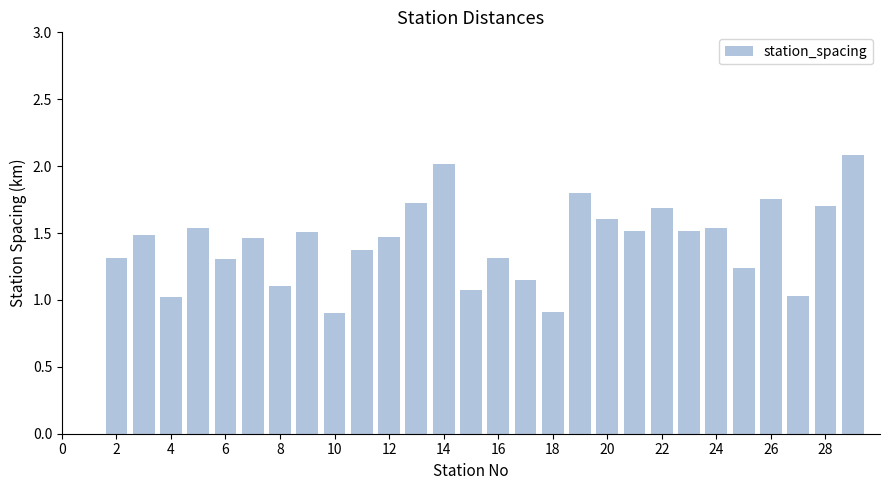

What is the greatest value displayed?

2.1